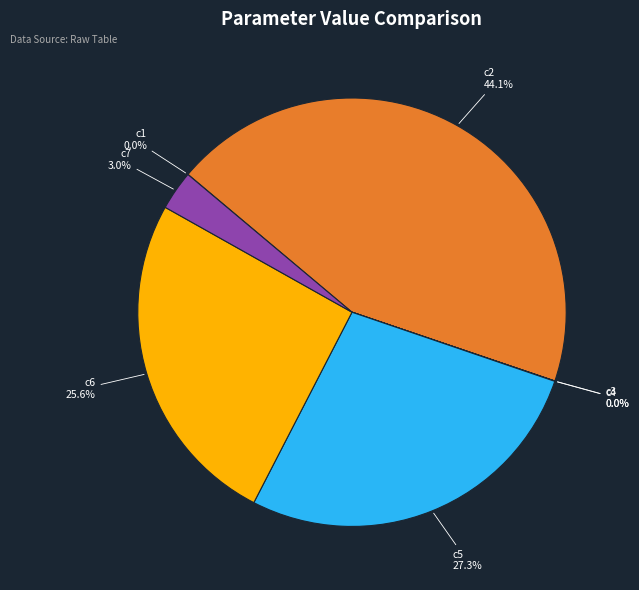

Does any single category account for the majority?

No